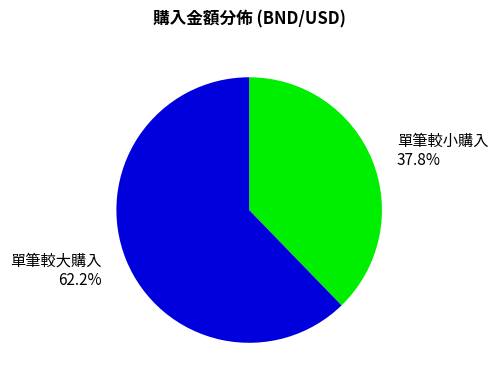

To the nearest percent, what is the average slice percentage?

50%